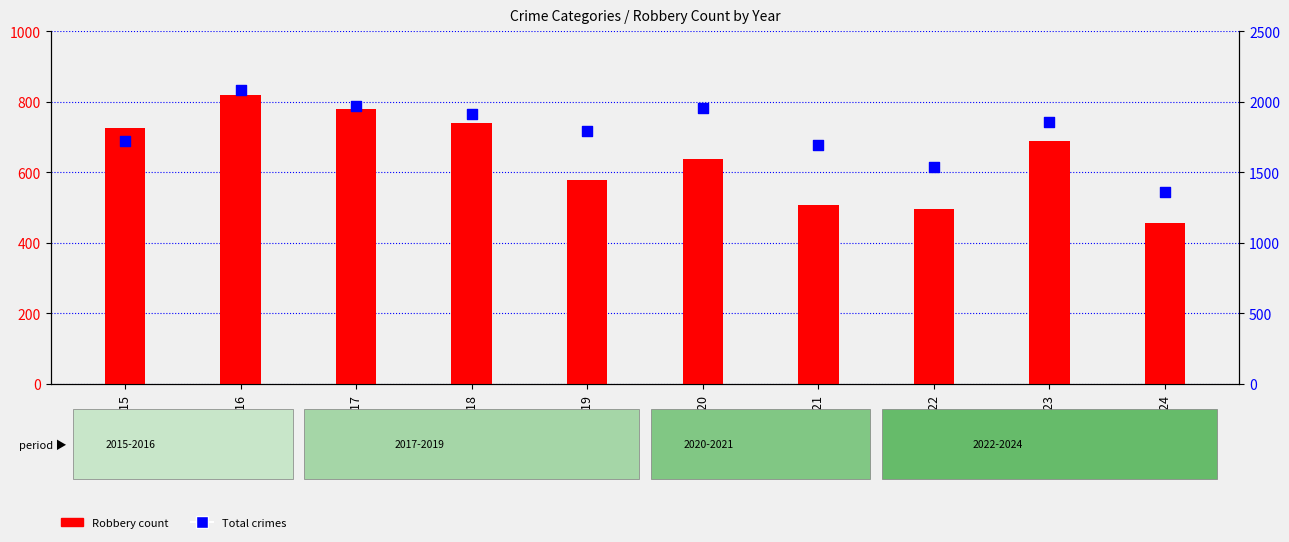

Which series reaches the maximum Y coordinate?

Total